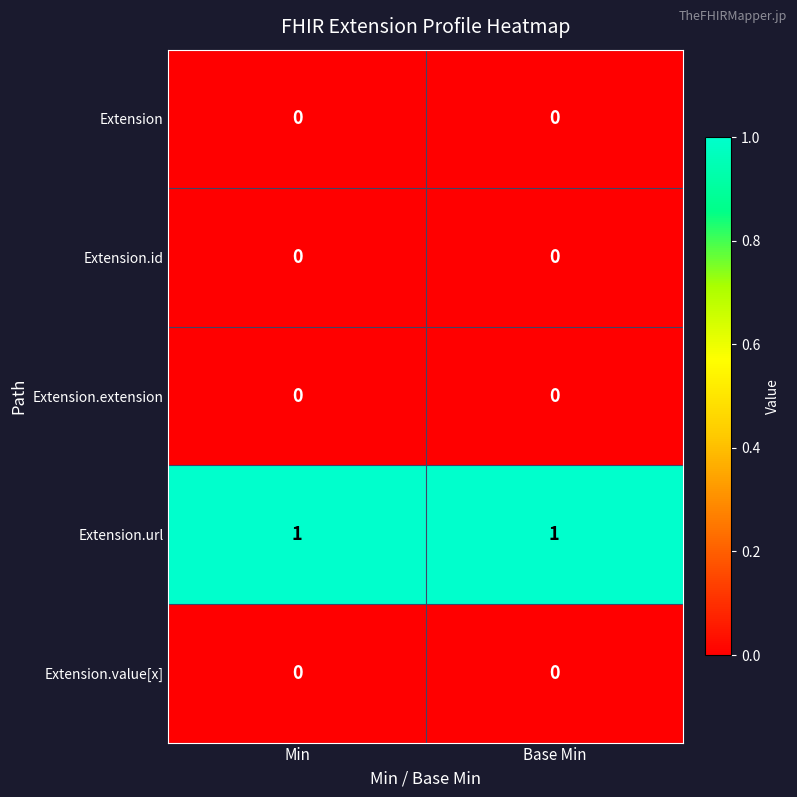

Reading left to right, what are all the values shown in this chart?

Extension: Min=0	Base Min=0
Extension.id: Min=0	Base Min=0
Extension.extension: Min=0	Base Min=0
Extension.url: Min=1	Base Min=1
Extension.value[x]: Min=0	Base Min=0